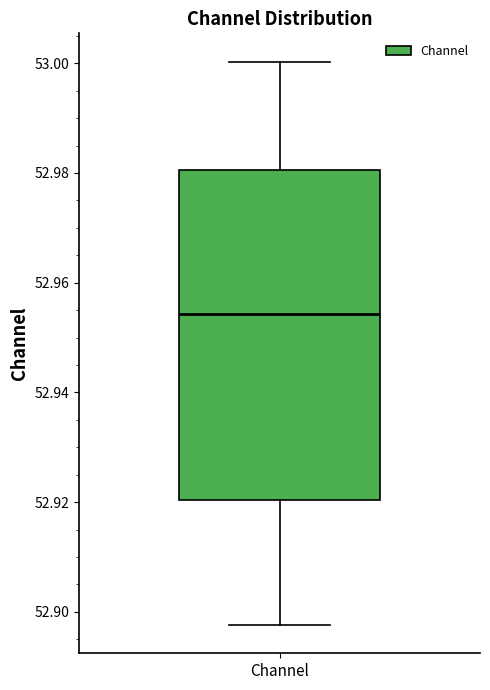

Read this box plot against the y-axis: the position of the median line, the range covered by the box, and the ends of both whiskers. The values are not printed on the chart, so give them approximately, as read against the axis.

median 52.954, box 52.920 to 52.980, whiskers 52.898 to 53.000